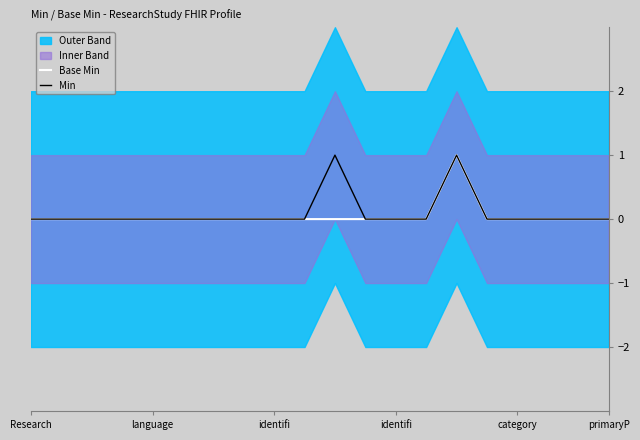

What is the greatest value displayed?

1